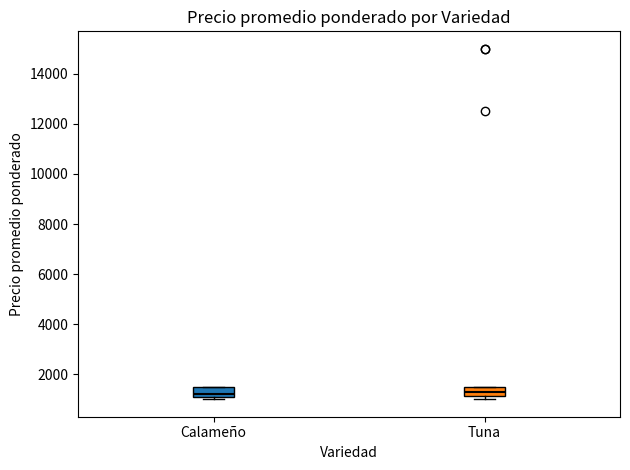

Reading left to right, transcribe this box plot: for each box, give where its median line is, the range the box spans, and where its two whiskers end, as read against the y-axis. The values are not printed on the chart, so give them approximately, as read against the axis.

Calameño: median 1200 (just above the box's lower edge), box 1200 to 1600, whiskers 1000 to 1600
Tuna: median 1400, box 1200 to 1600, whiskers 1000 to 1600